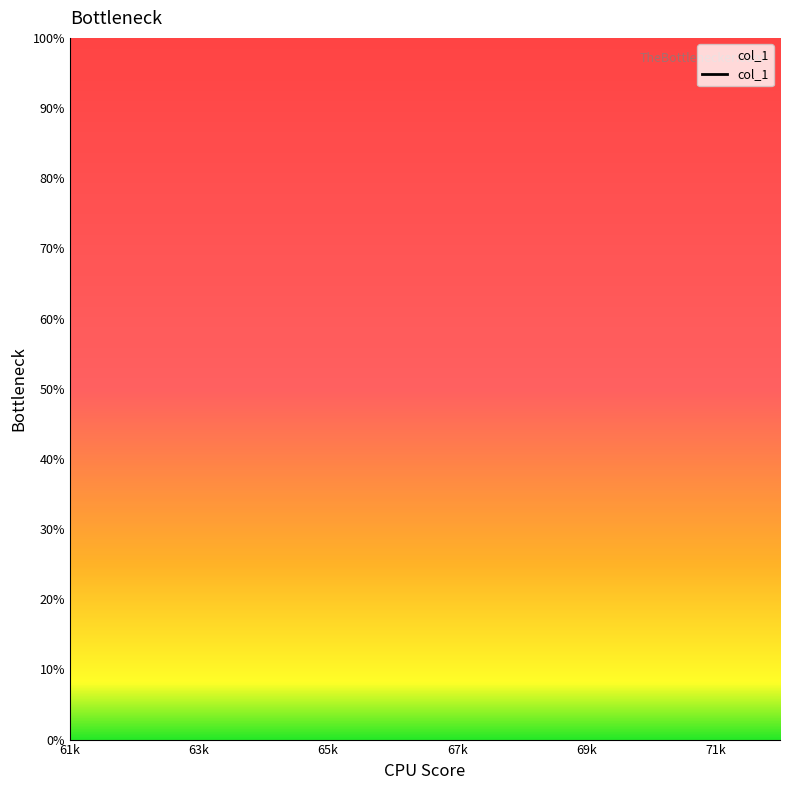

True or false: the data has more than 0 interior local peaks.

False